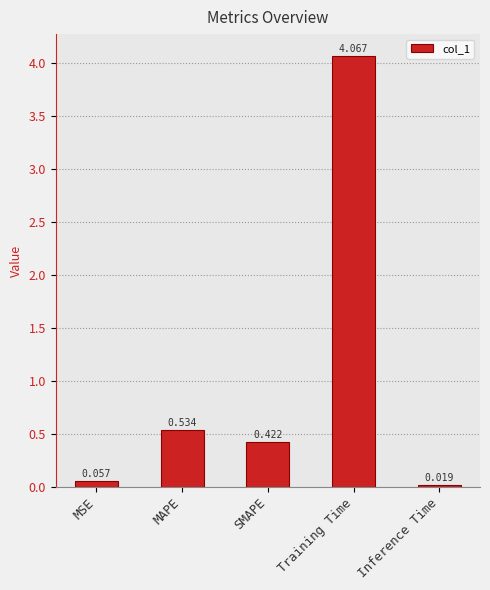

At which label is the value closest to 2?

MAPE